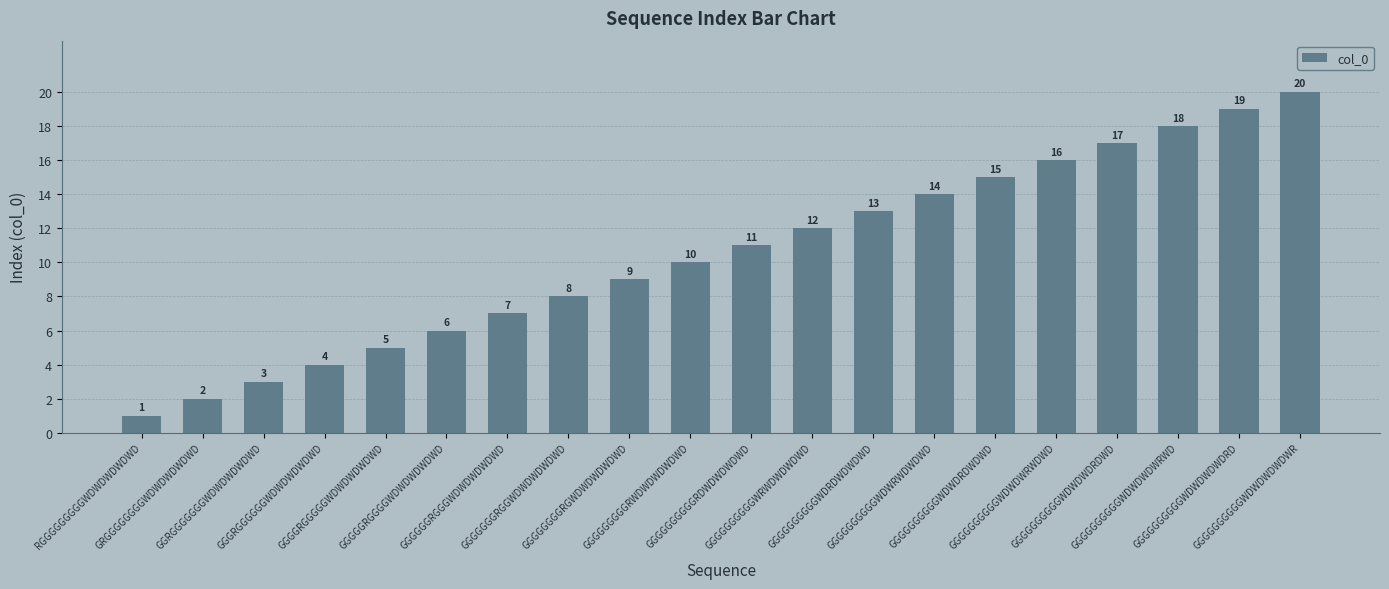

What is the change in value from GGGGGGRGGGWDWDWDWDWD to GGGGGGGGGGWDWRWDWDWD?

+7